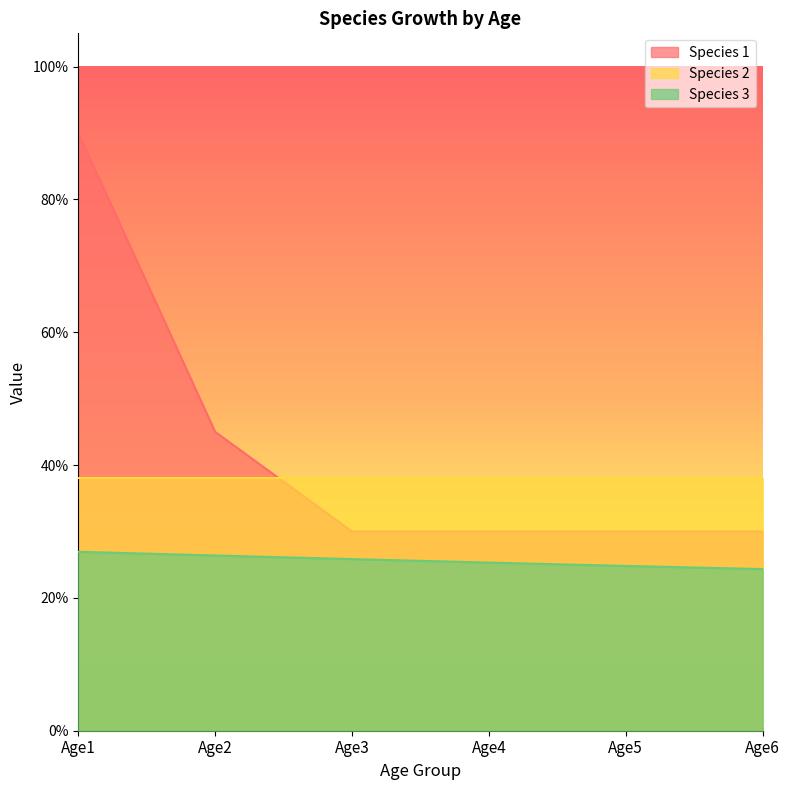

Rank the series at Age6 from highest to lowest value.

Species 2, Species 1, Species 3